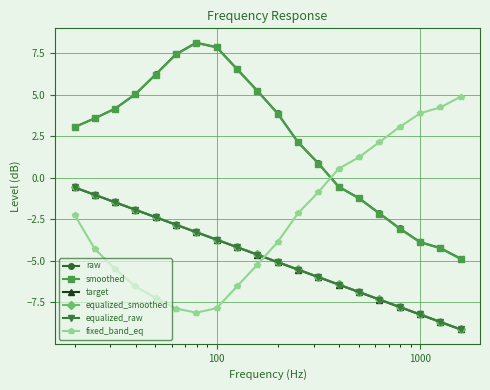

What is the lowest value of the equalized_smoothed series?

-9.1